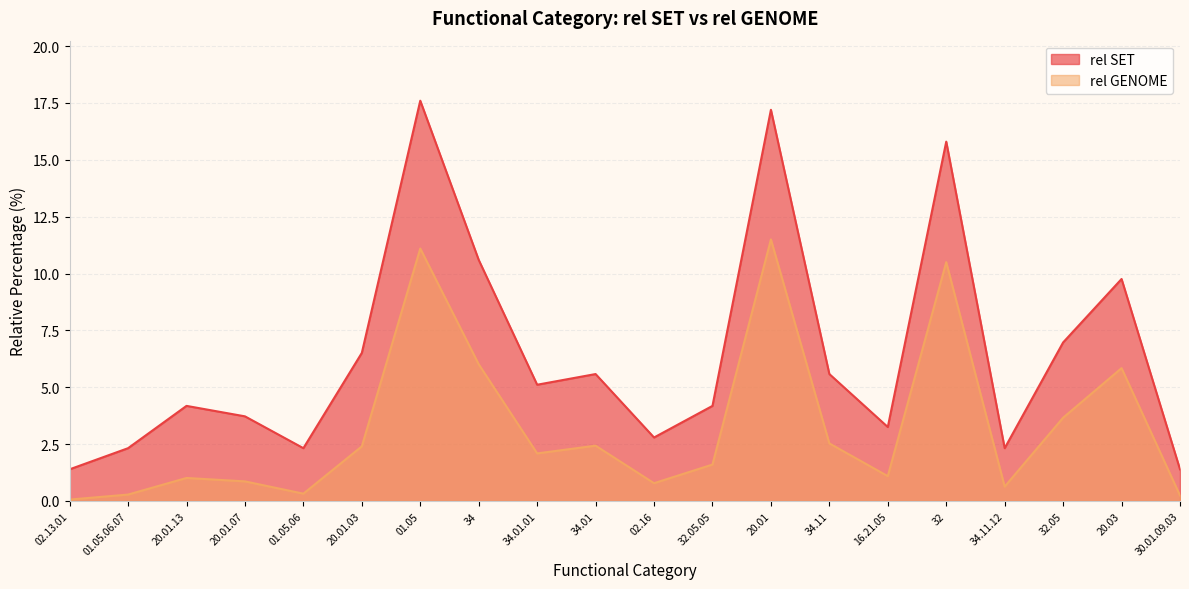

What is the total value across all series at 01.05.06.07?

2.6